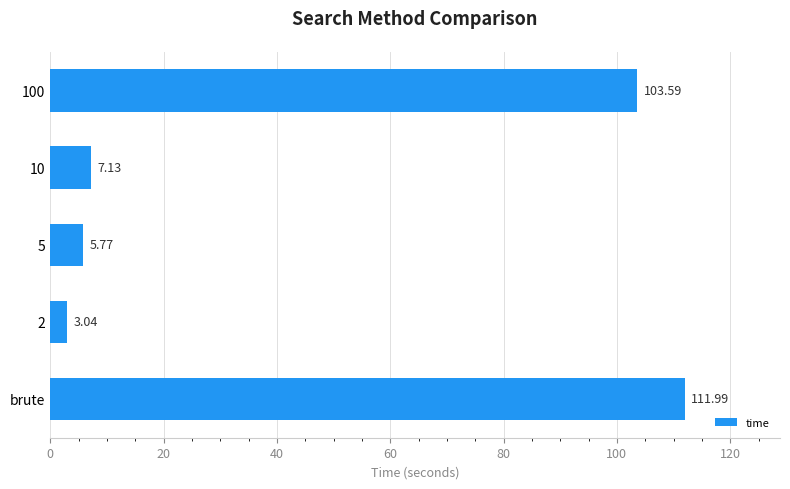

Which has a higher value, 10 or 100?

100